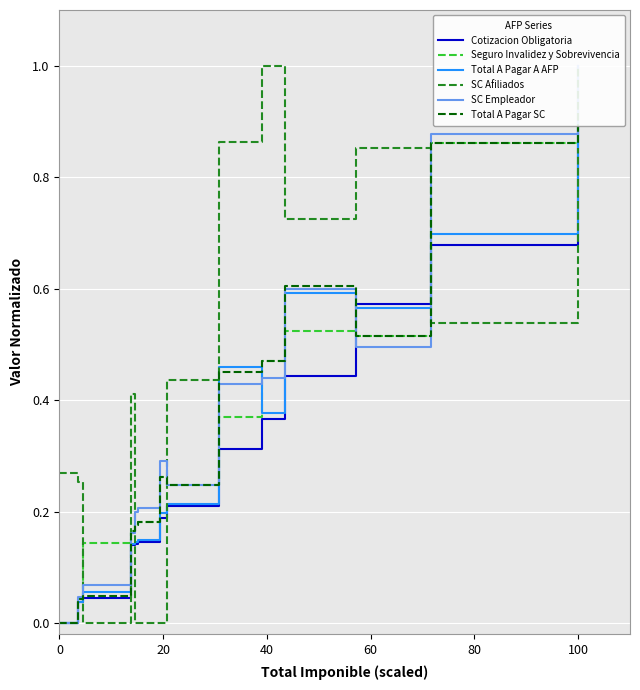

What are all the series names shown in the legend?

Cotizacion Obligatoria, Seguro Invalidez y Sobrevivencia, Total A Pagar A AFP, SC Afiliados, SC Empleador, Total A Pagar SC